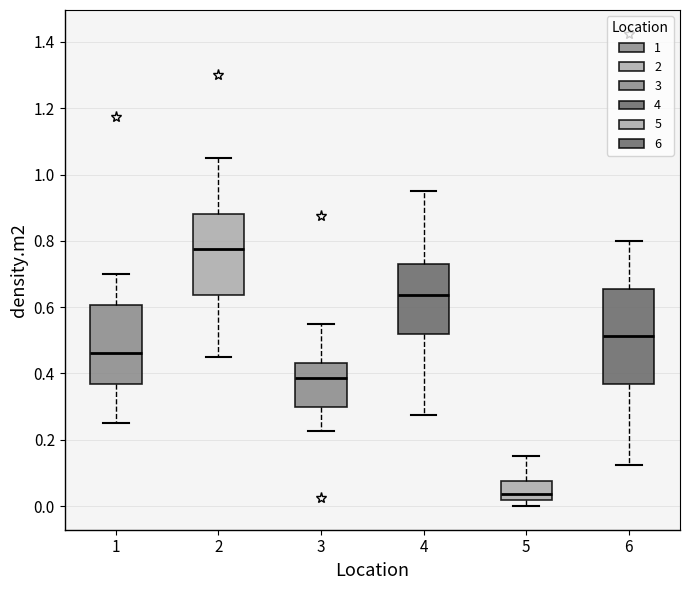

Which box has the highest median line?

2